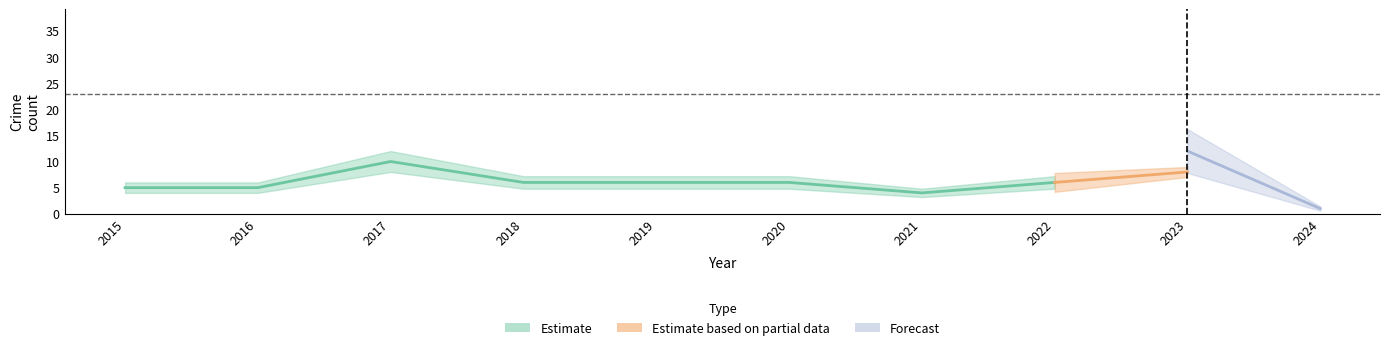

At which label does Robbery reach its minimum?

2024